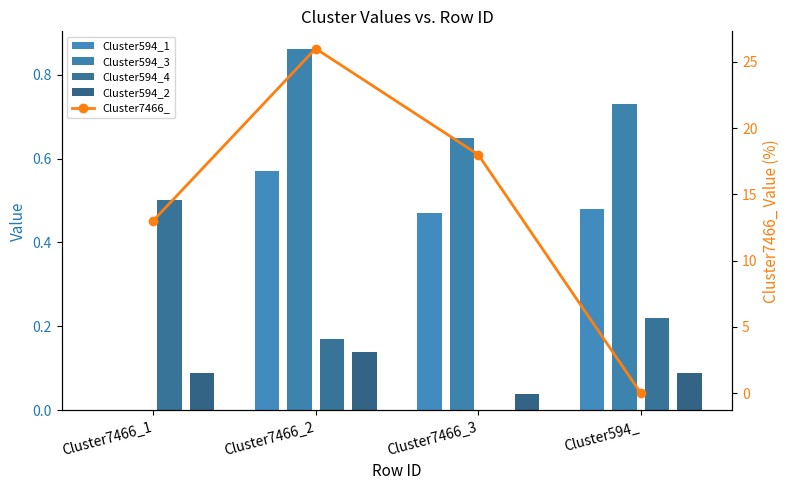

What are all the series names shown in the legend?

Cluster594_1, Cluster594_3, Cluster594_4, Cluster594_2, Cluster7466_